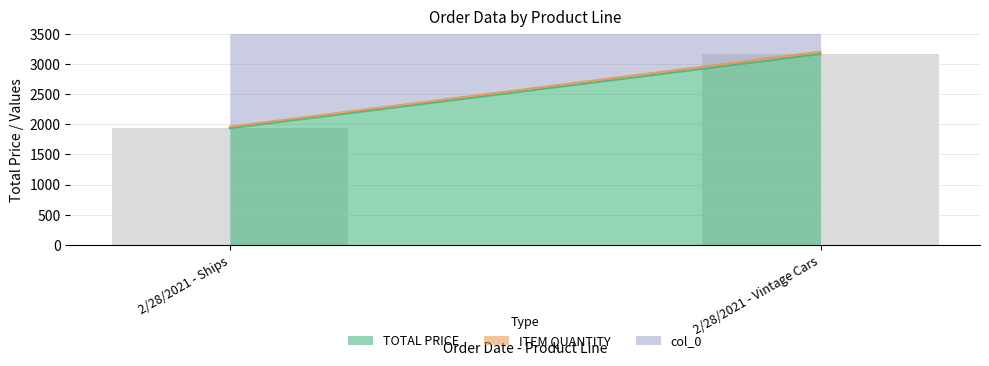

What is the greatest value displayed?

3165.0